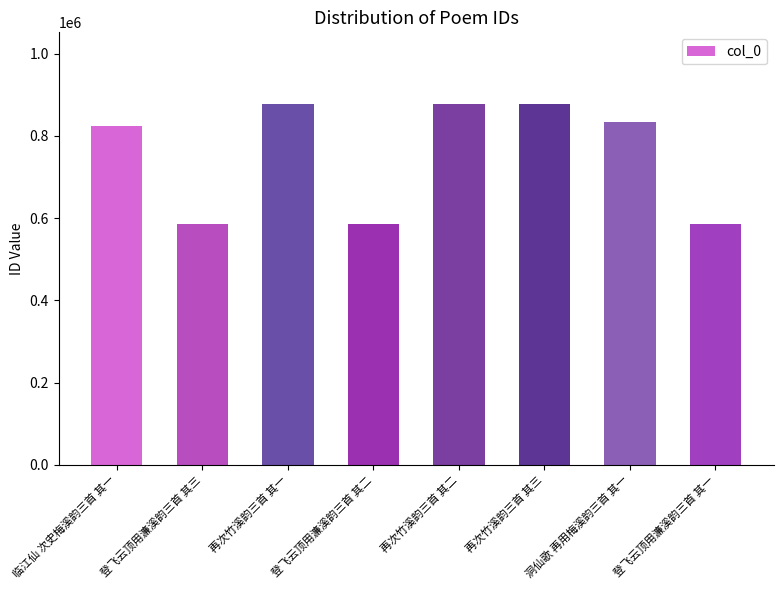

What is the sum of the values at 再次竹溪韵三首 其三 and 登飞云顶用濂溪韵三首 其三?

1462140